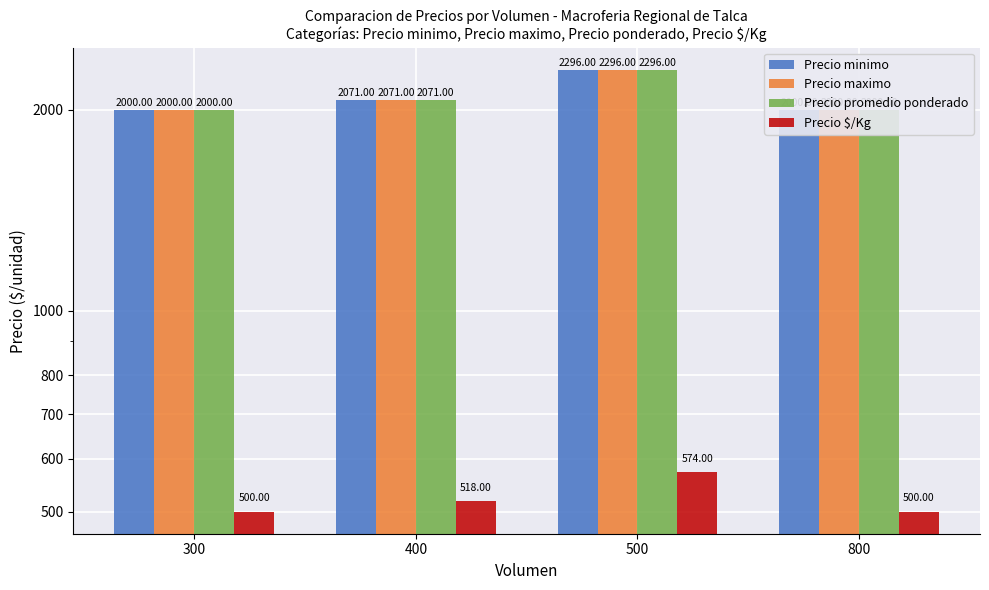

What is the spread (max minus min) of values at 400?

1553